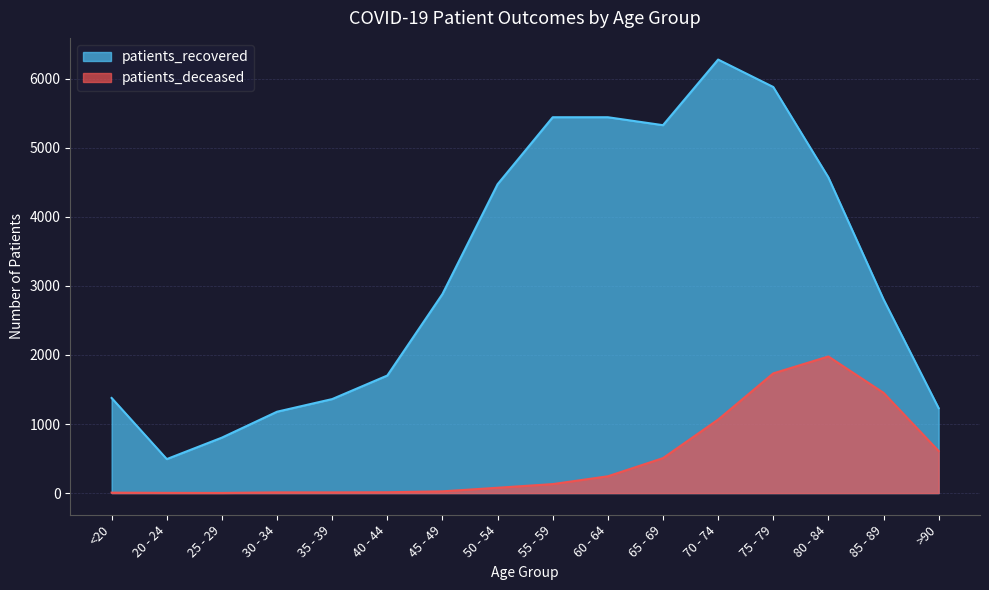

Reading left to right, what are all the values shown in this chart?

patients_recovered: <20=1377	20 - 24=492	25 - 29=803	30 - 34=1178	35 - 39=1361	40 - 44=1702	45 - 49=2882	50 - 54=4472	55 - 59=5442	60 - 64=5442	65 - 69=5327	70 - 74=6277	75 - 79=5880	80 - 84=4571	85 - 89=2806	>90=1229
patients_deceased: <20=6	20 - 24=3	25 - 29=2	30 - 34=10	35 - 39=10	40 - 44=12	45 - 49=25	50 - 54=77	55 - 59=130	60 - 64=243	65 - 69=506	70 - 74=1064	75 - 79=1733	80 - 84=1978	85 - 89=1452	>90=609